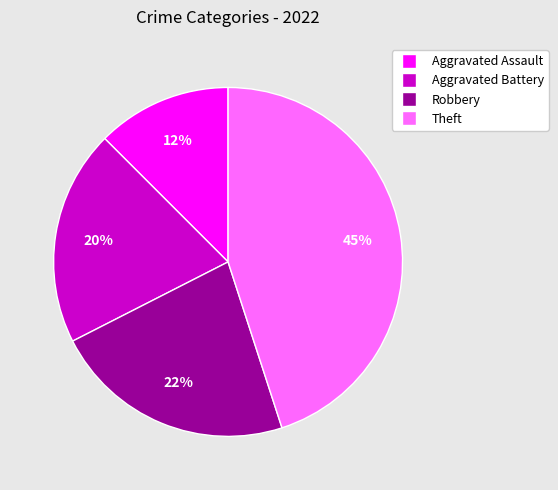

How many segments does this pie chart have?

4